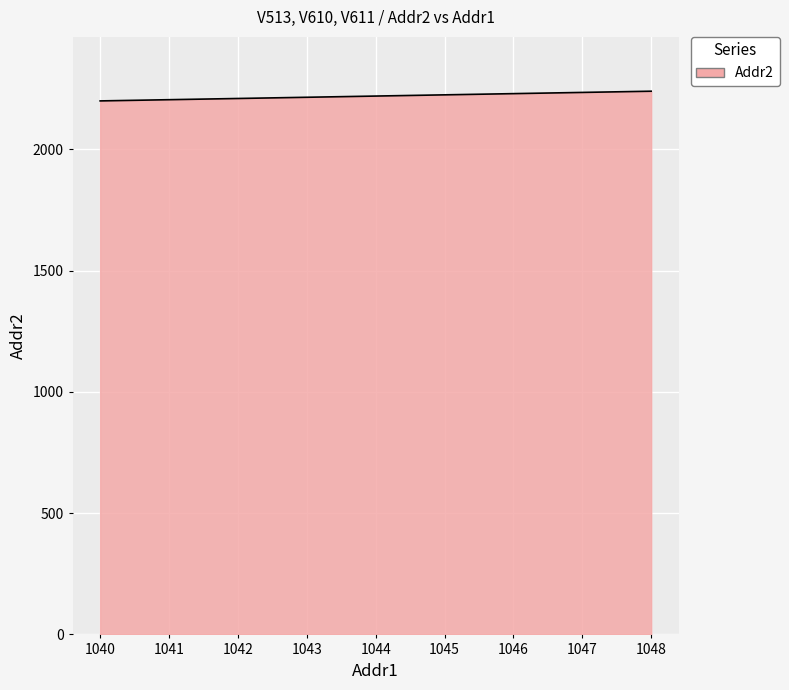

How many categories are shown in the chart?

3